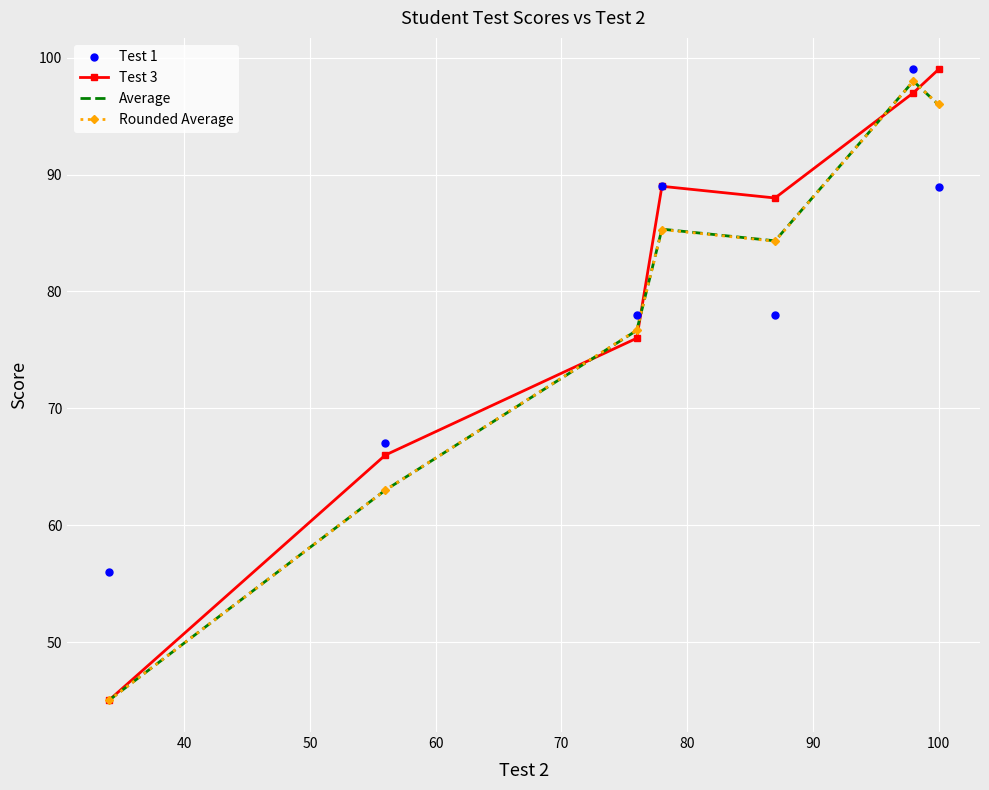

What are all the series names shown in the legend?

Test 1, Test 3, Average, Rounded Average